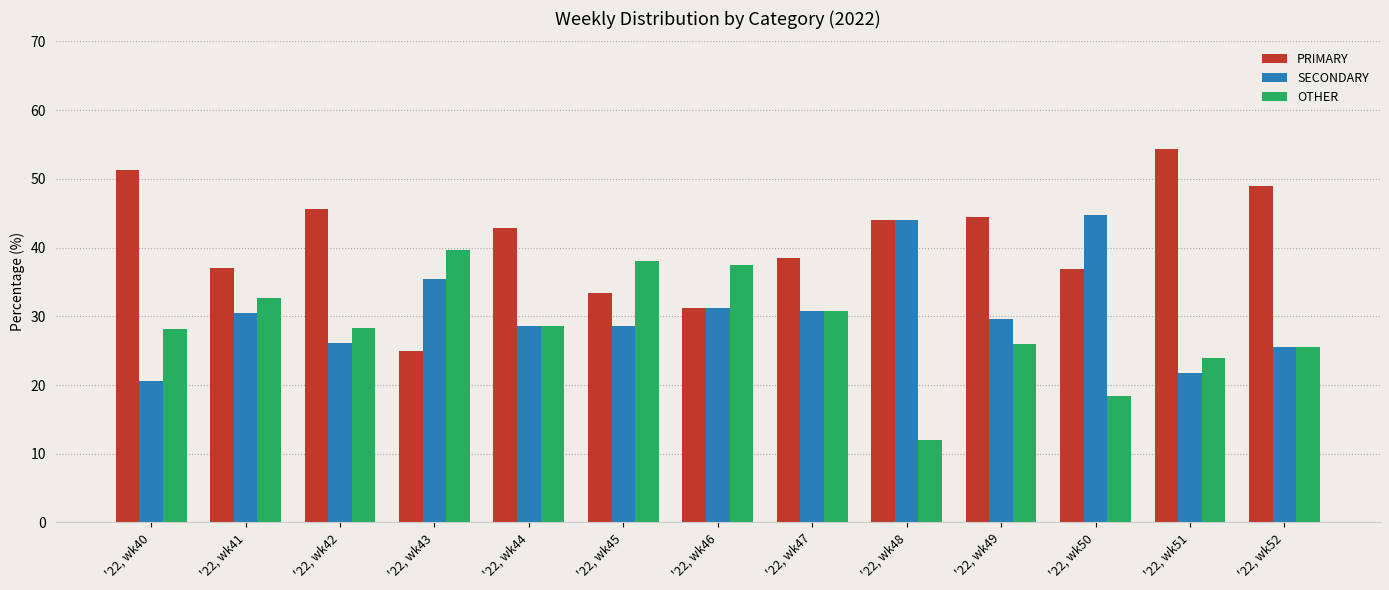

How many groups of bars are there?

13